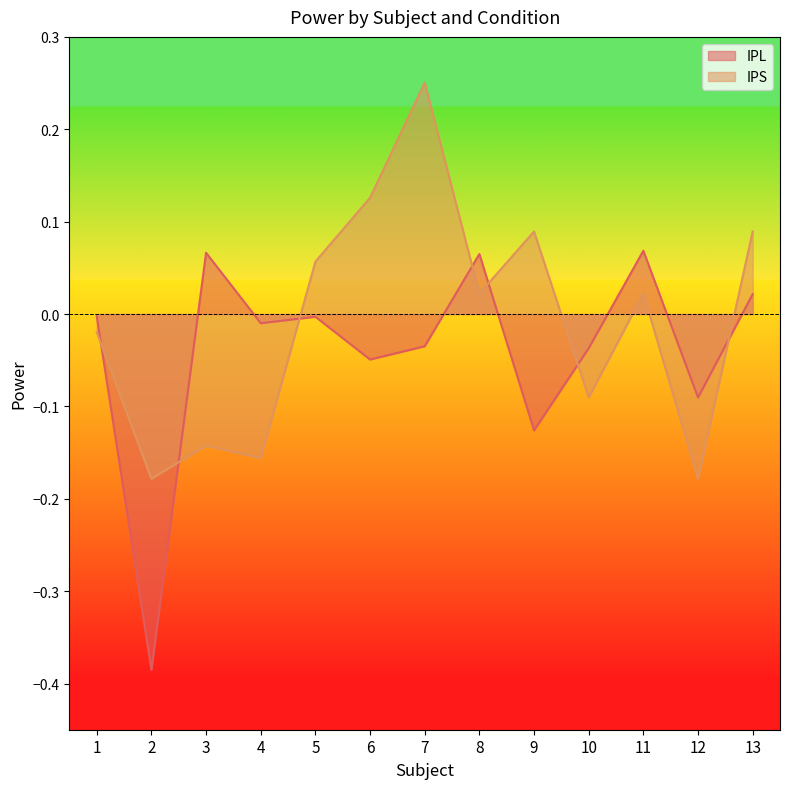

Rank the series at 4 from highest to lowest value.

IPL, IPS